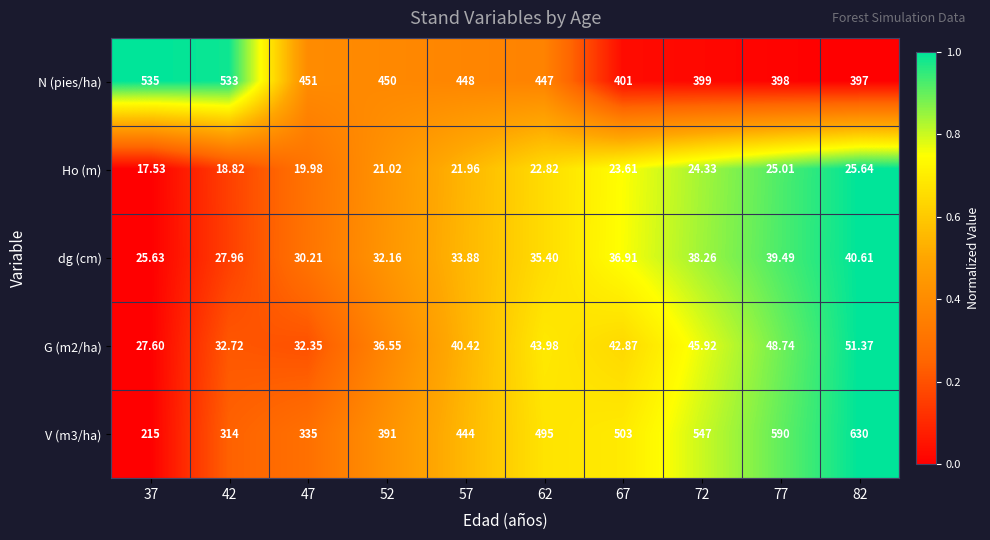

Is the value of dg (cm) at 47 greater than the value of N (pies/ha) at 42?

No